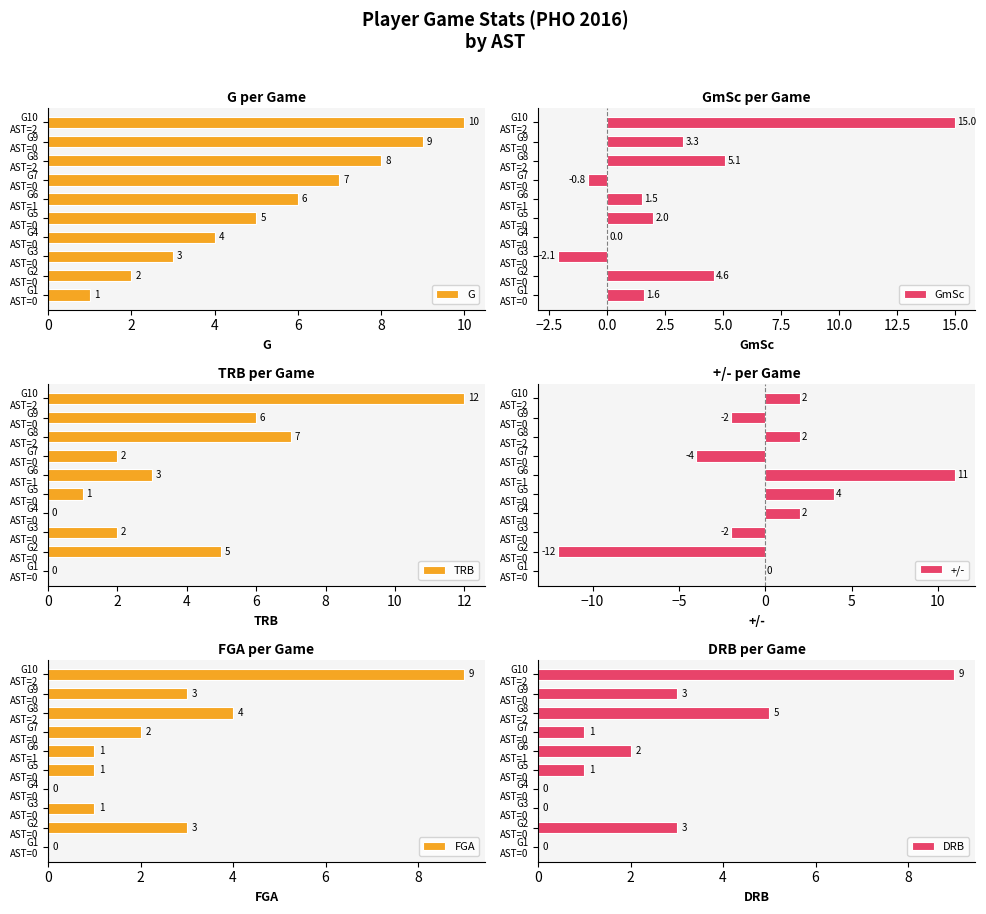

What is the maximum value for FGA?

9